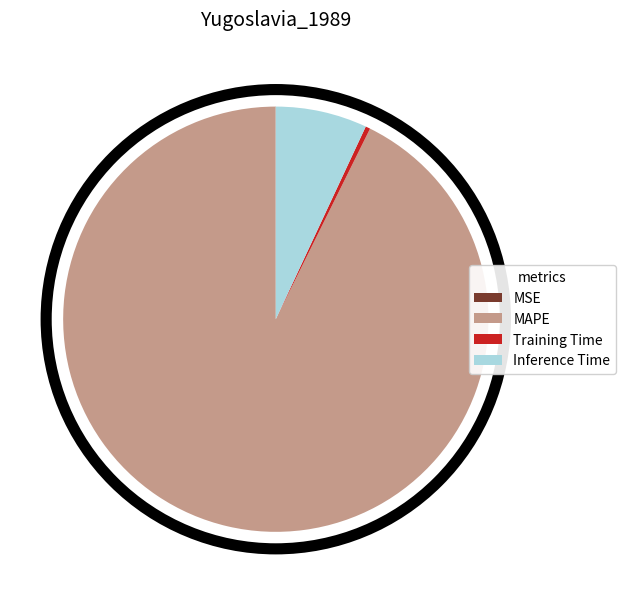

Combined, do MAPE and Training Time account for over 50%?

Yes